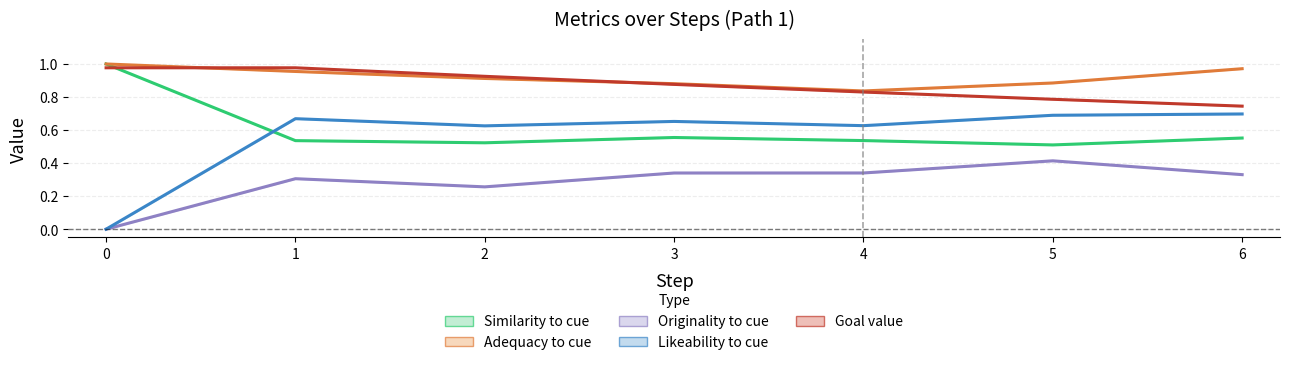

What are all the series names shown in the legend?

Similarity to cue, Adequacy to cue, Originality to cue, Likeability to cue, Goal value